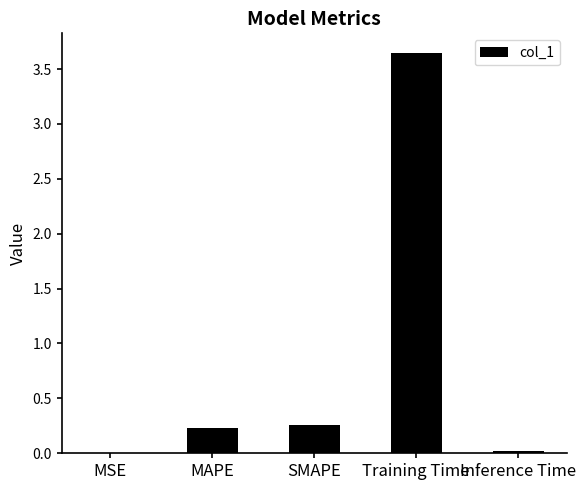

Is it true that the value at Inference Time is 0.0?

True